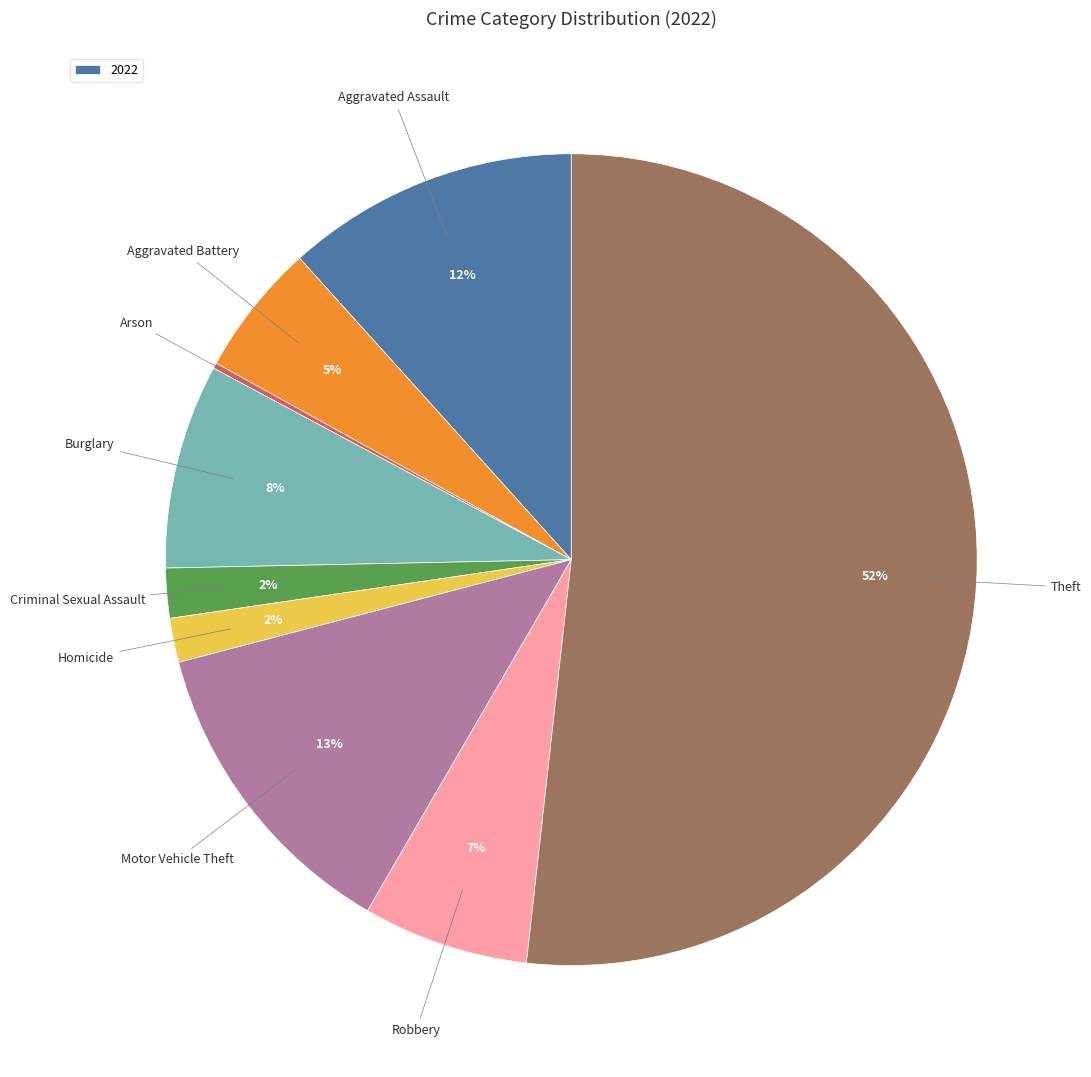

Is there a majority slice in this chart?

Yes